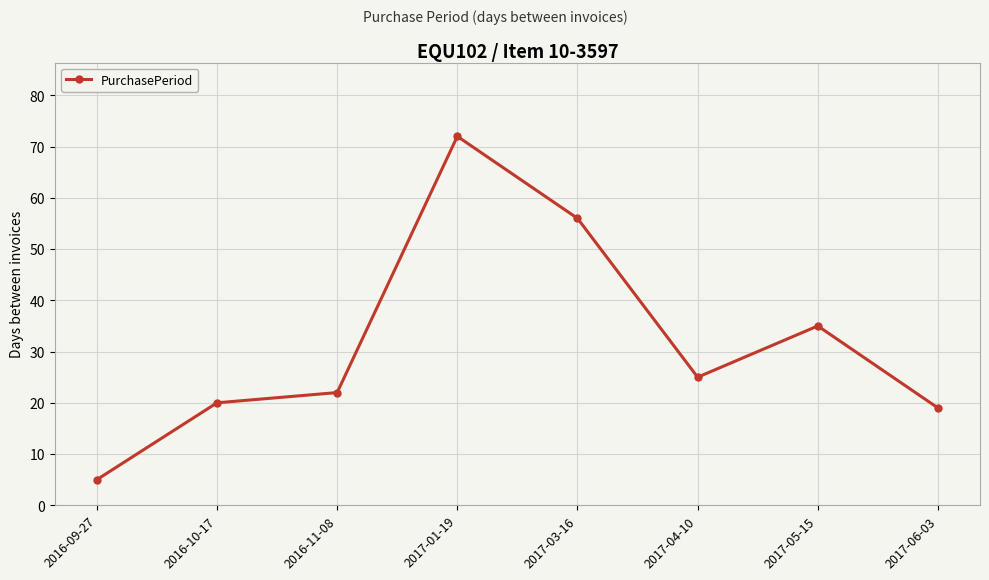

List the labels in order of value, largest first.

2017-01-19, 2017-03-16, 2017-05-15, 2017-04-10, 2016-11-08, 2016-10-17, 2017-06-03, 2016-09-27